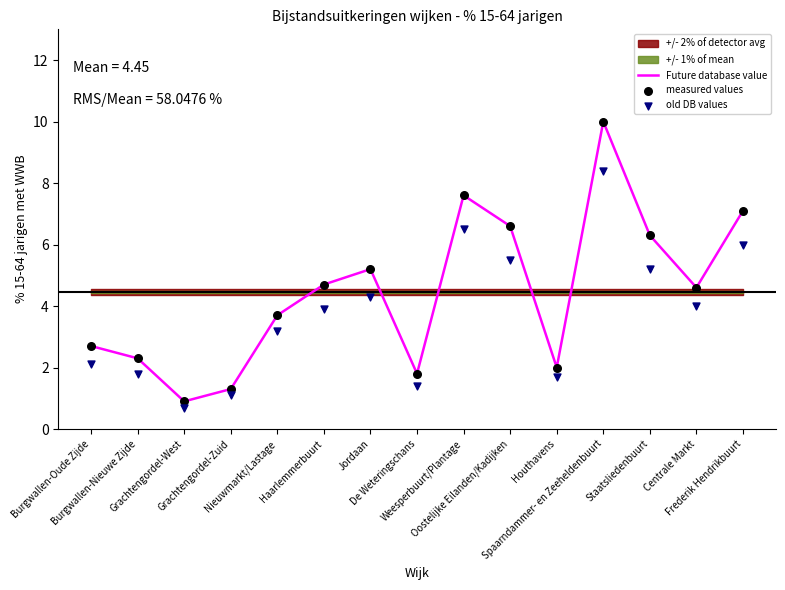

Which series has the largest total across all categories?

Future database value